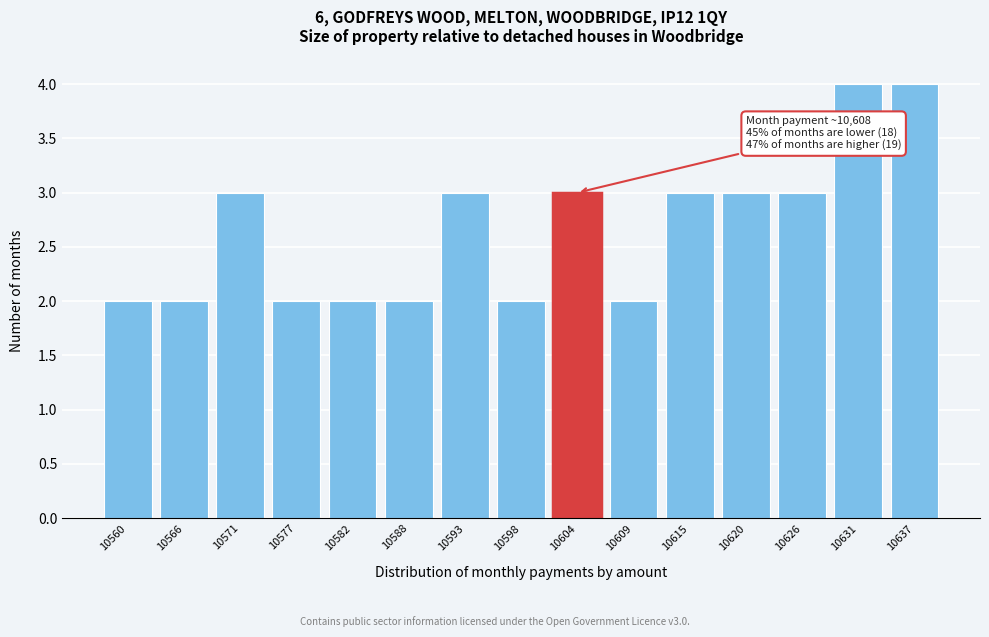

Reading right to left, transcribe all the data shown in this chart.

4	4	3	3	3	2	3	2	3	2	2	2	3	2	2